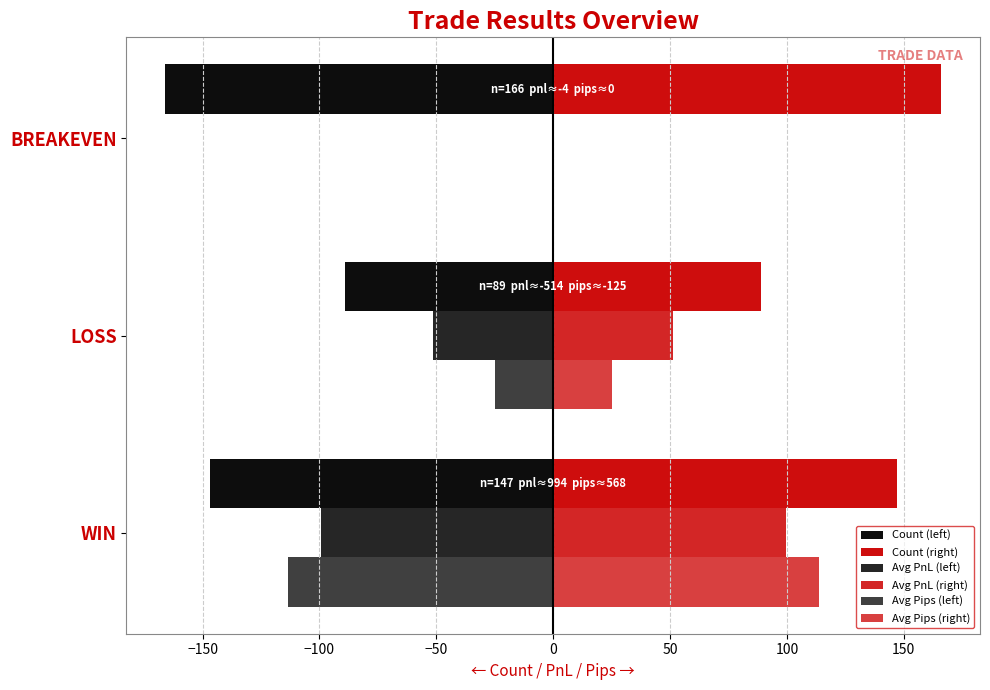

How many data points in Avg Pips (left) are above -24?

1